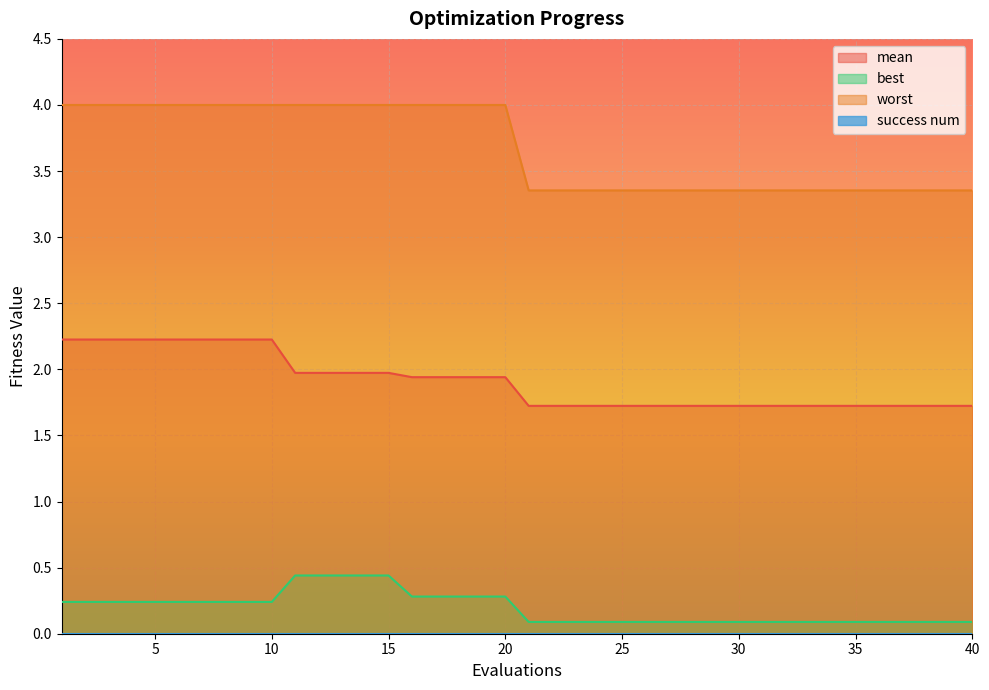

Which series has the largest total across all categories?

worst